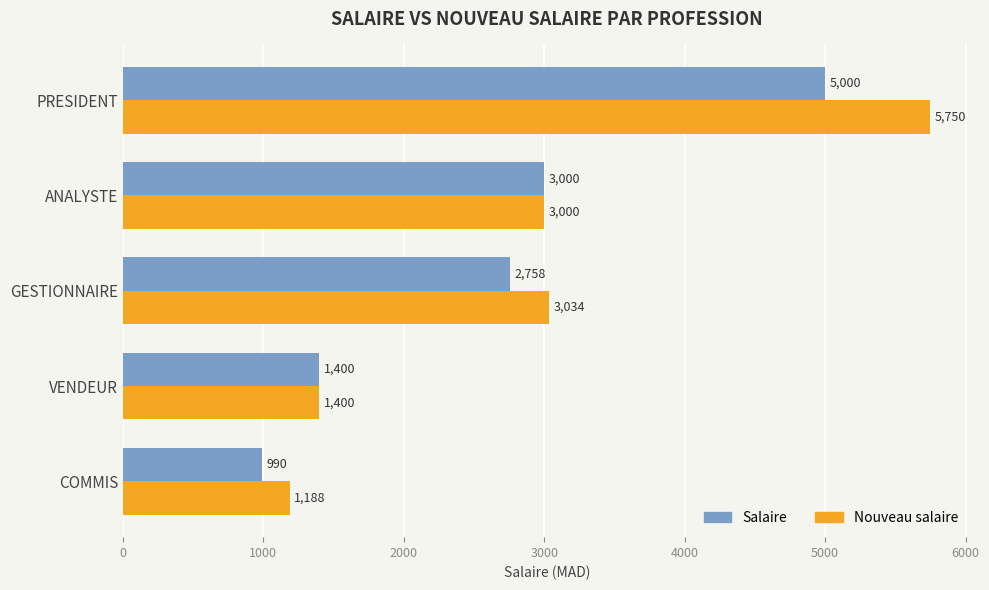

Which series changed the most between COMMIS and VENDEUR?

Salaire